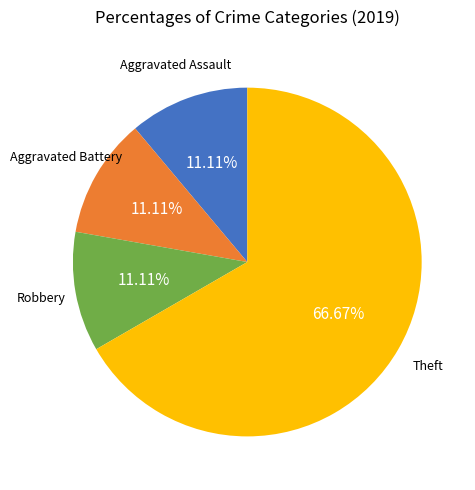

How many slices are in this pie chart?

4